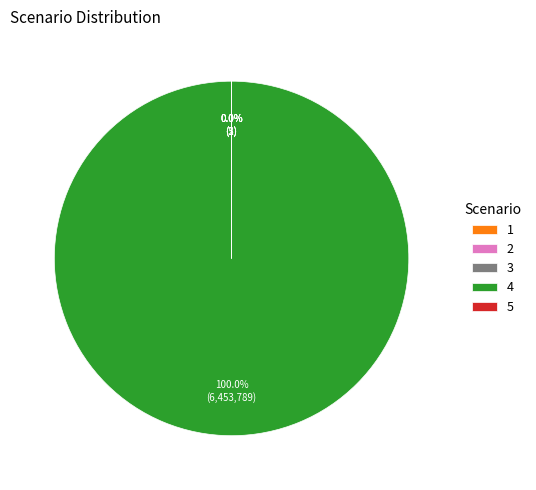

Which has a higher value, 4 or 1?

4